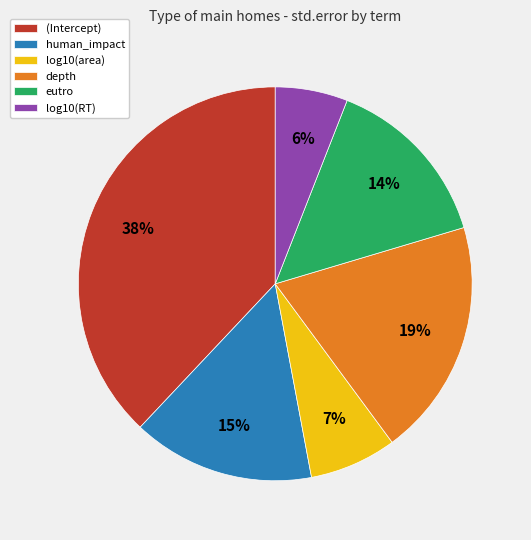

What percentage is the depth slice, to the nearest percent?

19%